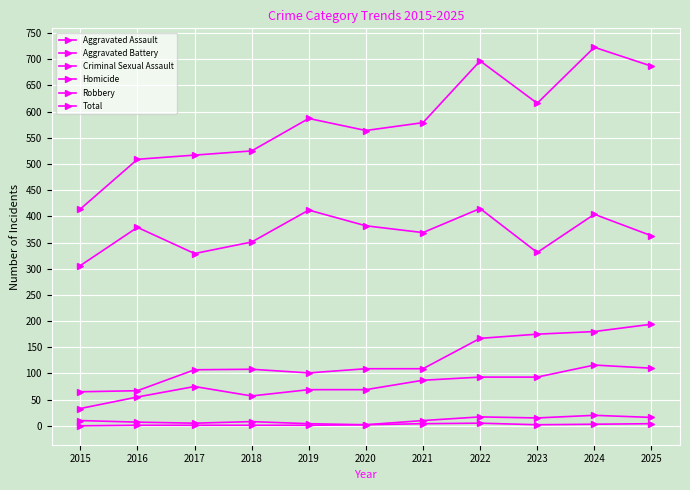

Which series changed the most between 2016 and 2022?

Total